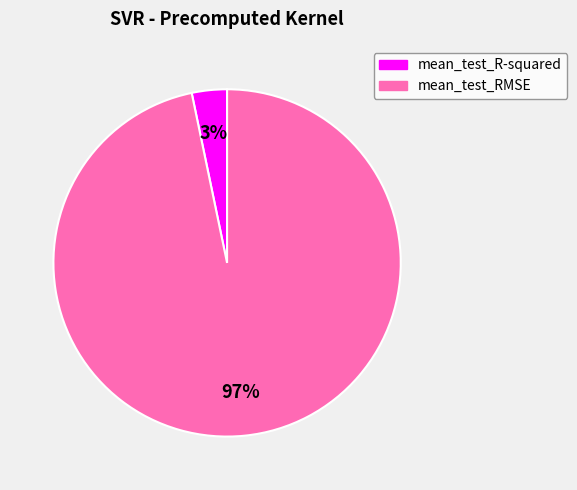

Rank the categories by value from lowest to highest.

mean_test_R-squared, mean_test_RMSE